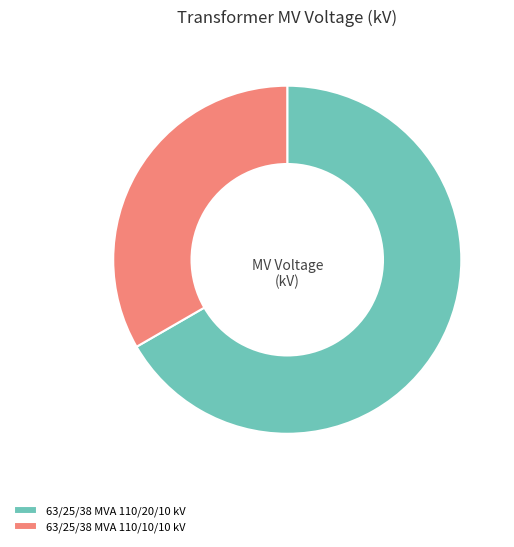

Rank the categories by value from lowest to highest.

63/25/38 MVA 110/10/10 kV, 63/25/38 MVA 110/20/10 kV